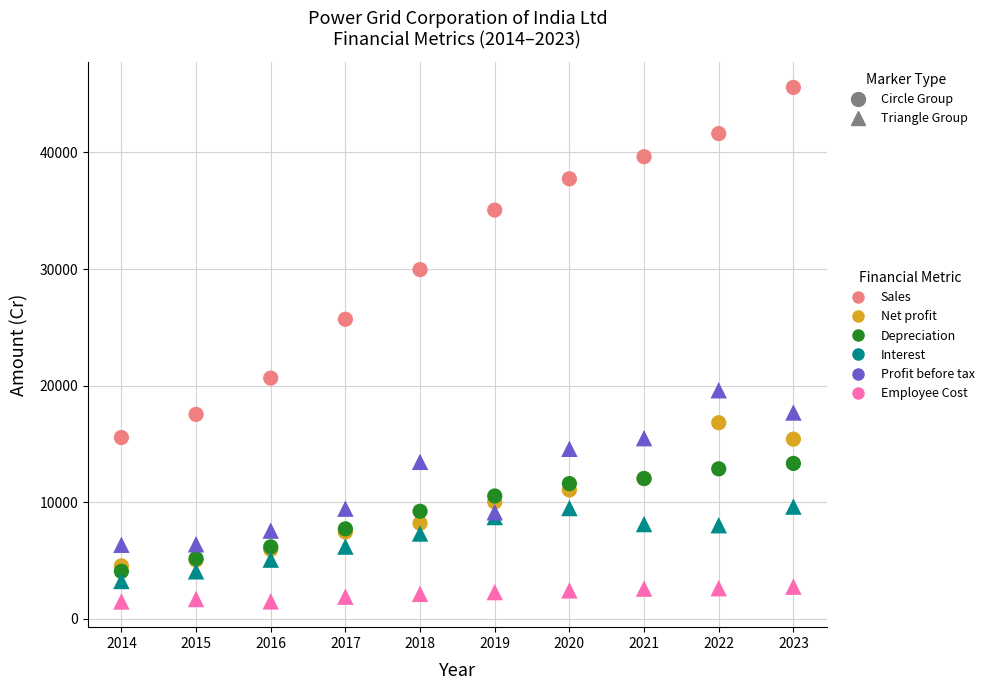

Across all series, what Y value is closest to 23538?

25697.4